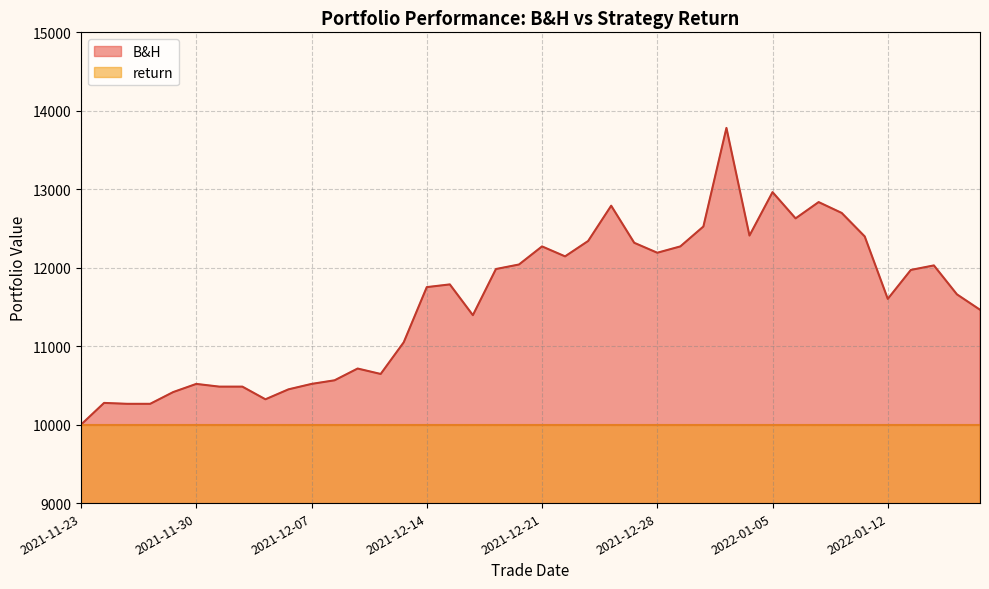

Which series has the largest total across all categories?

B&H